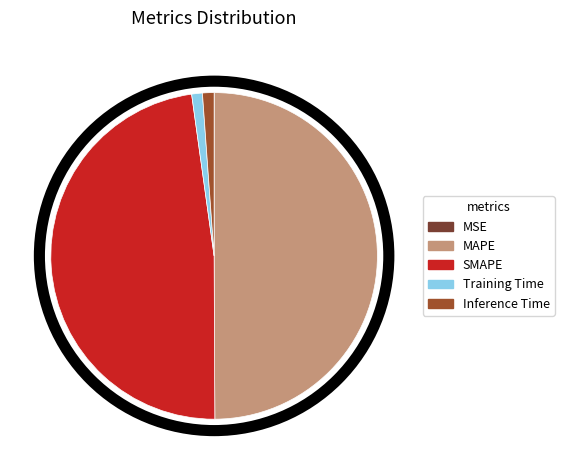

Which category has the biggest portion of the pie?

MAPE